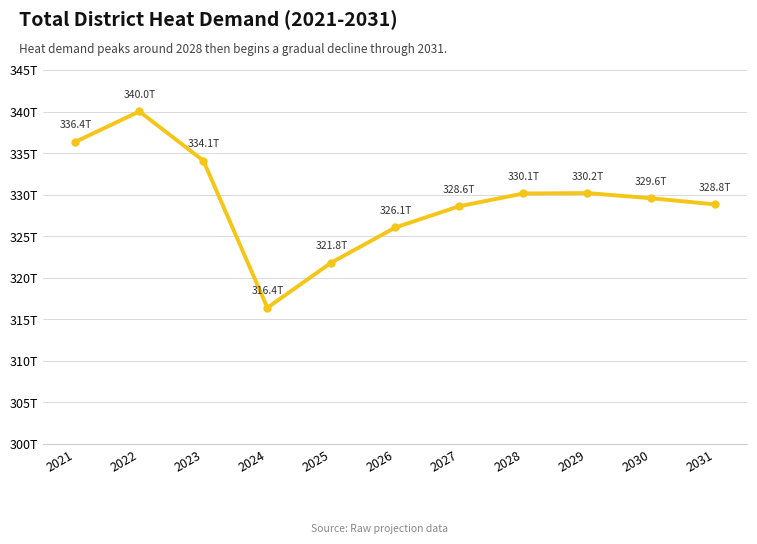

True or false: the data shows 141754792803896.0 at 2030.

False